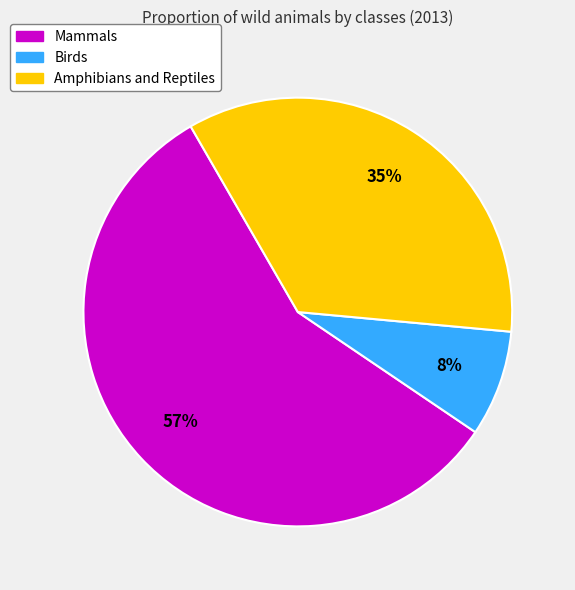

To the nearest percent, what is the difference between the Mammals and Birds slice percentages?

49%